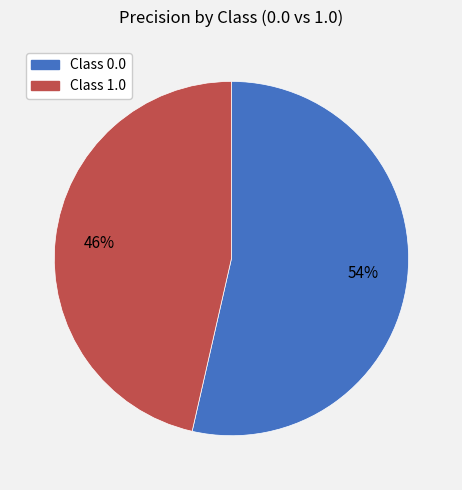

To the nearest percent, what is the average slice percentage?

50%